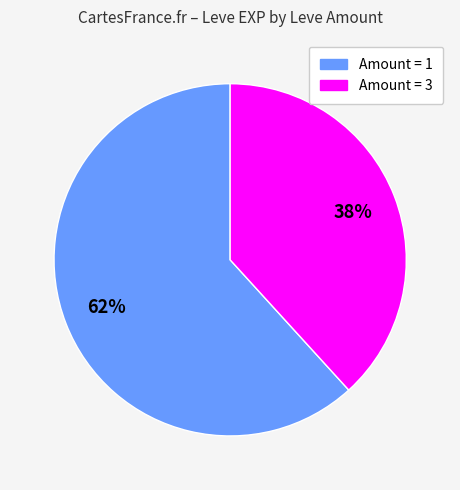

To the nearest percent, what is the difference between the largest and smallest slice percentages?

24%